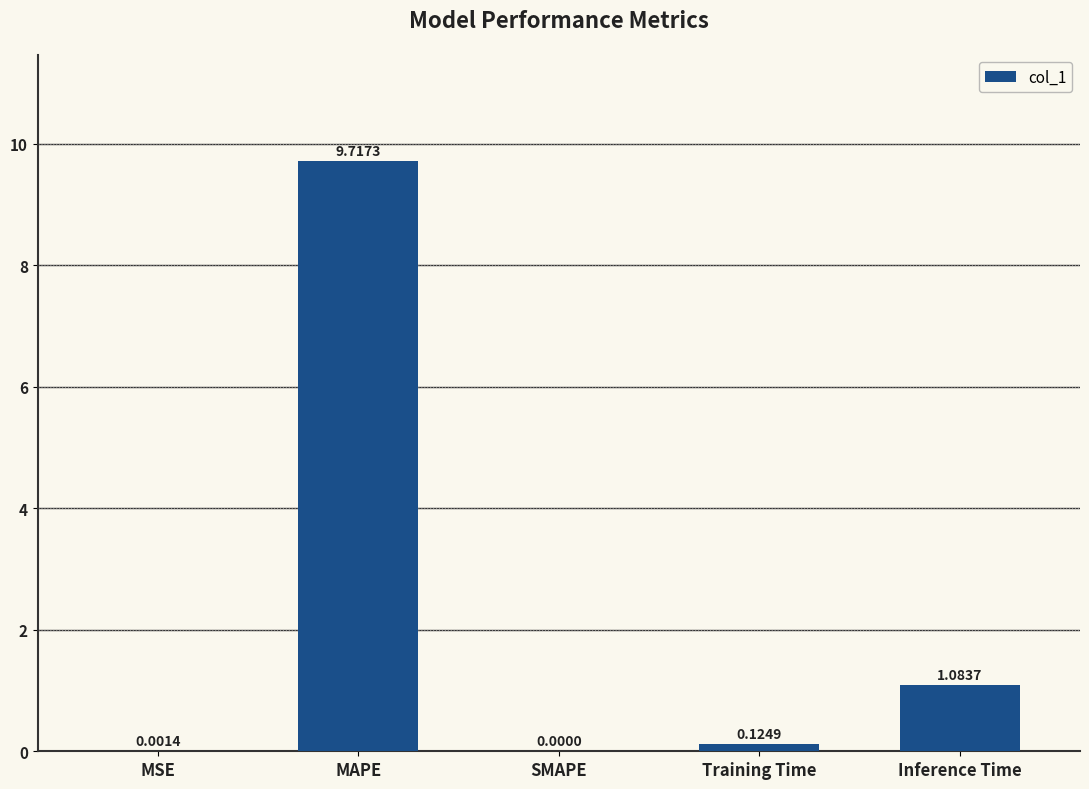

Between MAPE and Training Time, which is larger?

MAPE